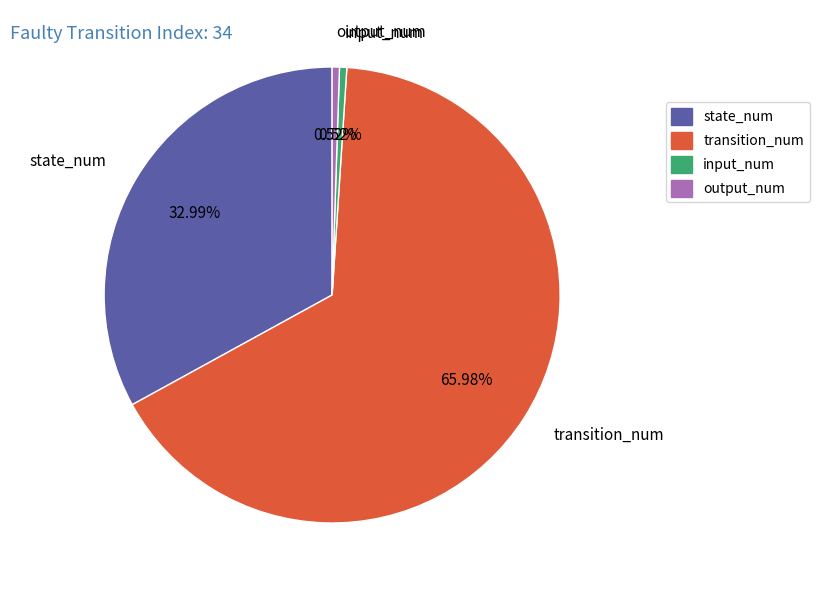

Combined, do input_num and state_num account for over 50%?

No